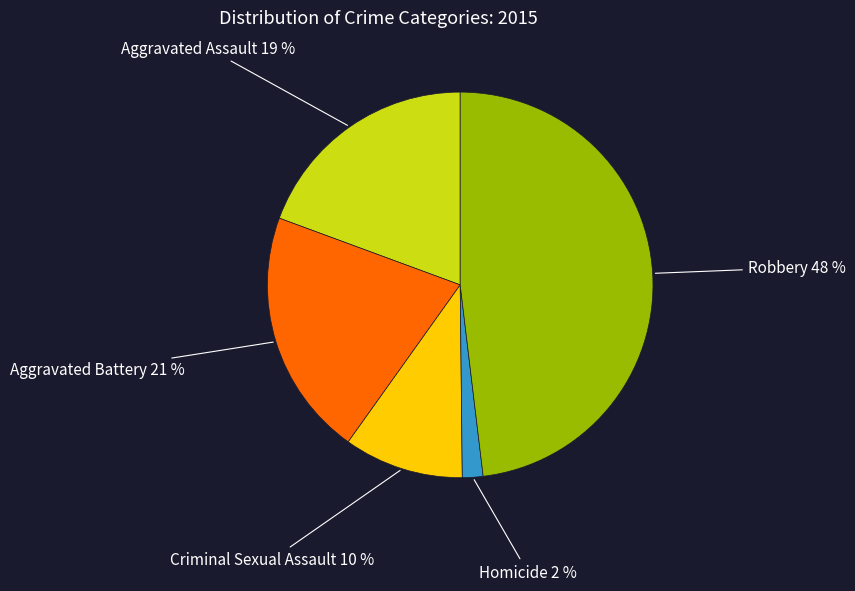

Do Aggravated Assault and Homicide together represent more than half of the pie?

No